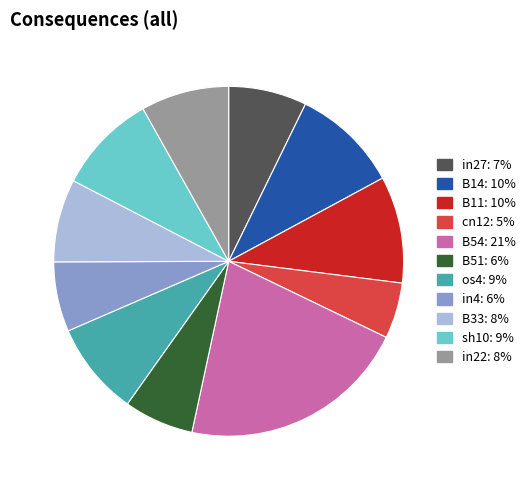

Is B33 the majority of the pie?

No